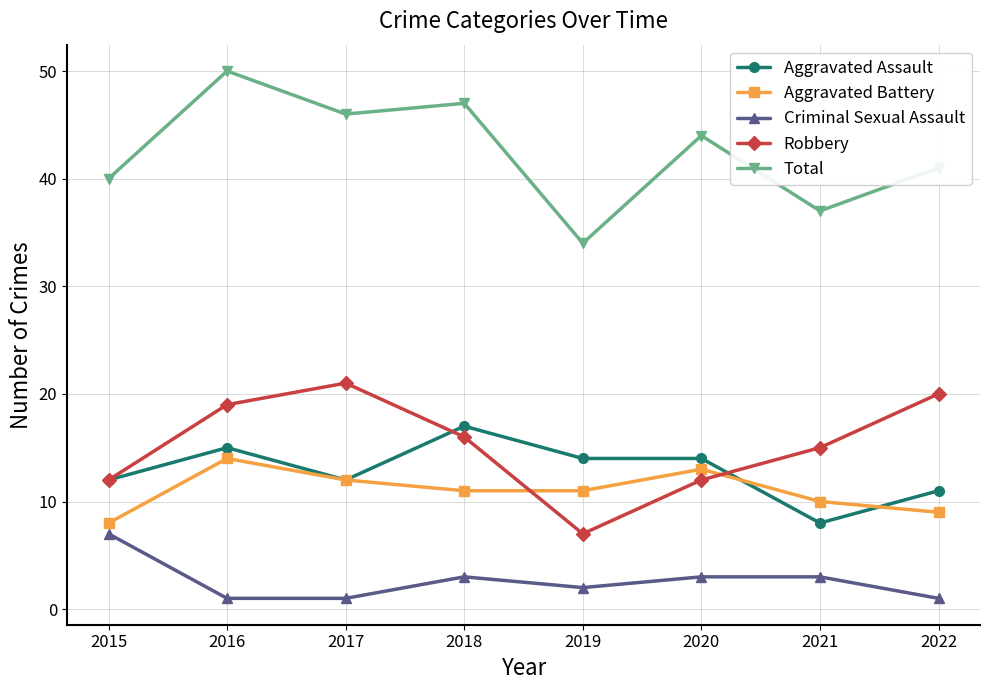

Rank the series at 2018 from highest to lowest value.

Total, Aggravated Assault, Robbery, Aggravated Battery, Criminal Sexual Assault